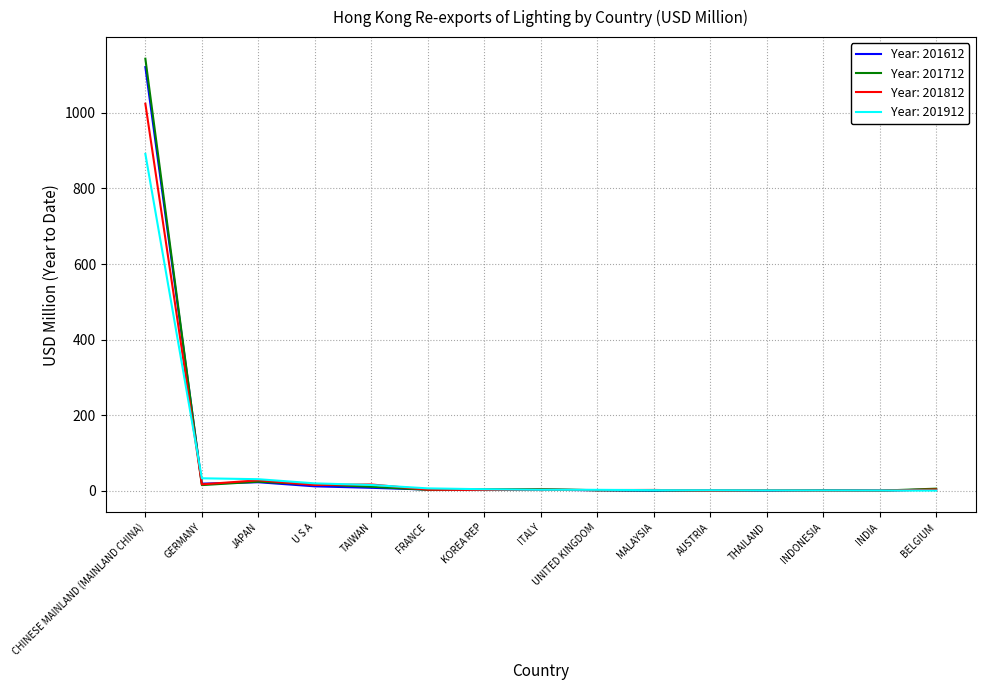

Which series has the widest spread of values?

Year: 201712